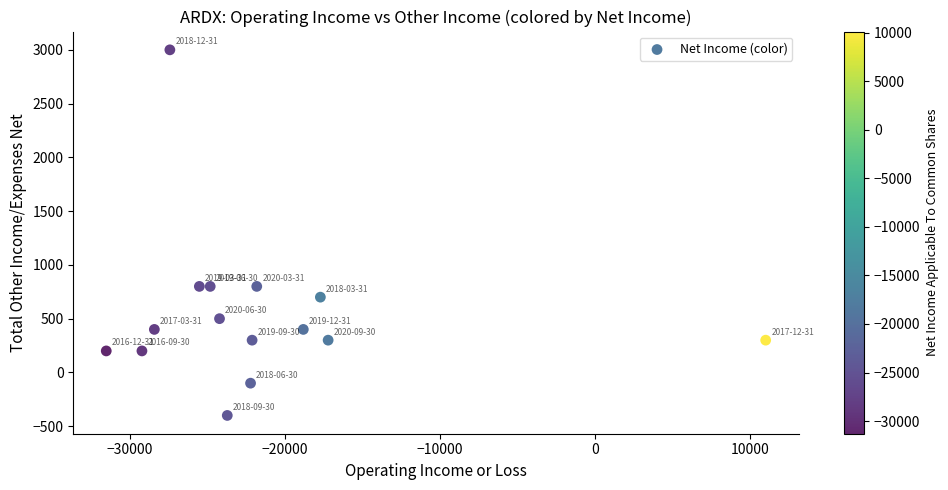

What is the range of Y values (max minus min)?

3400